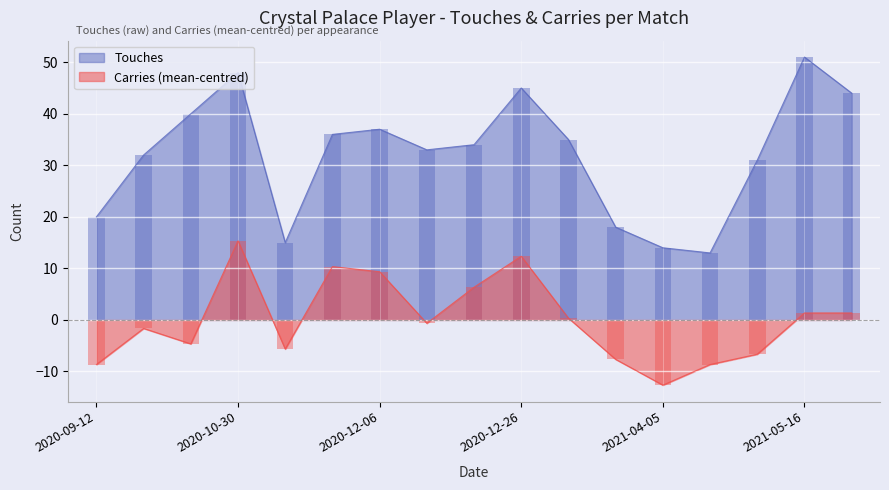

At which category is the sum across all series the highest?

2020-10-30